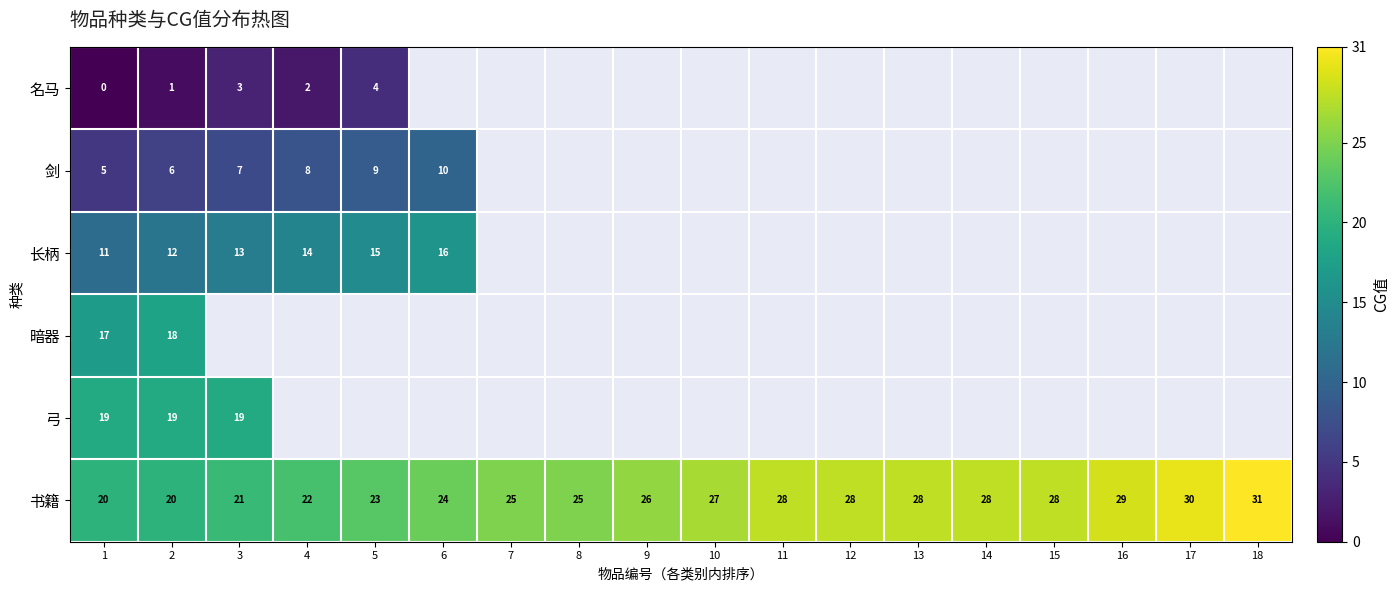

Which category has the highest value in the 剑 series?

6